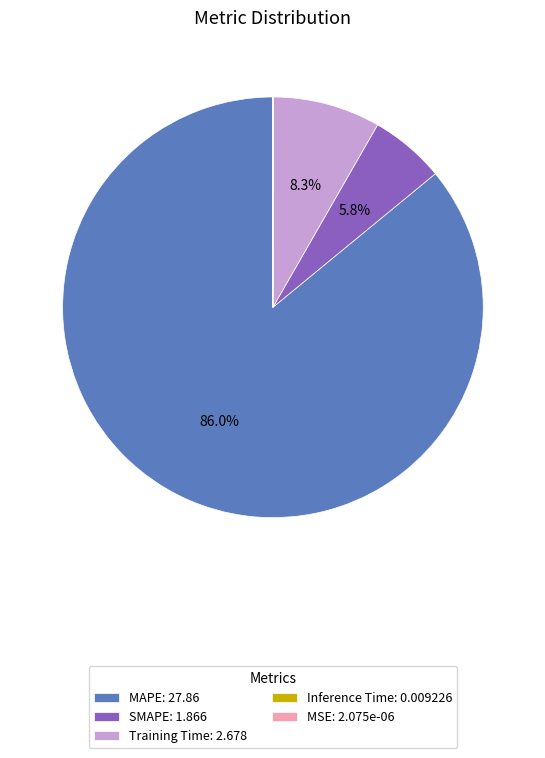

The Training Time slice represents 8% of the pie. True or false?

True